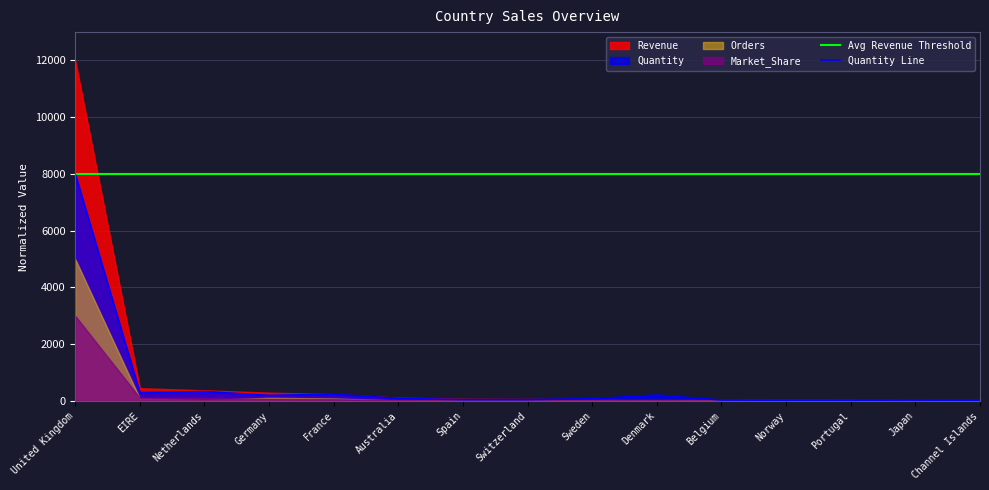

At which label is Avg Revenue Threshold closest to 8000?

United Kingdom